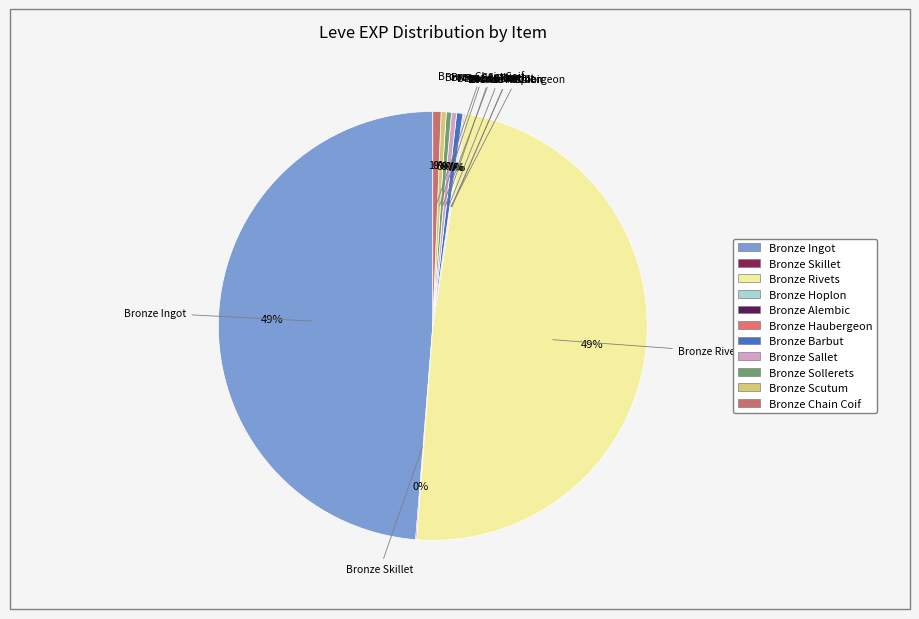

Combined, do Bronze Barbut and Bronze Scutum account for over 50%?

No